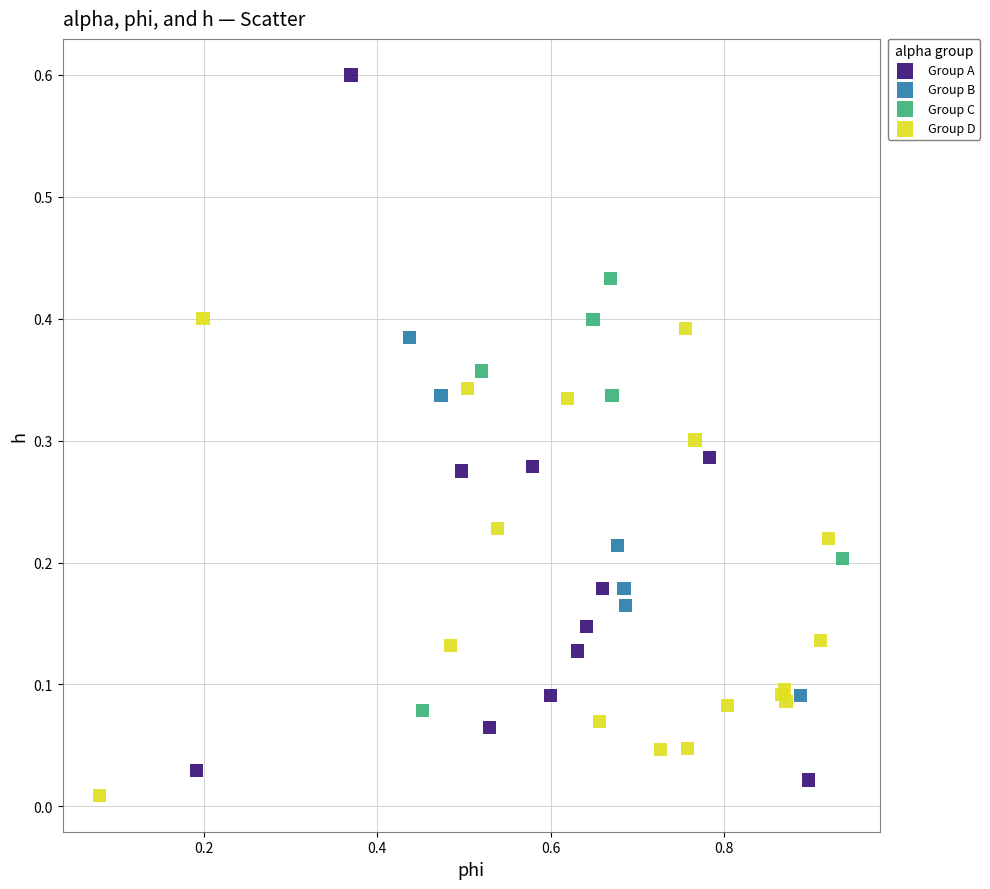

What are all the series names shown in the legend?

Group A, Group B, Group C, Group D